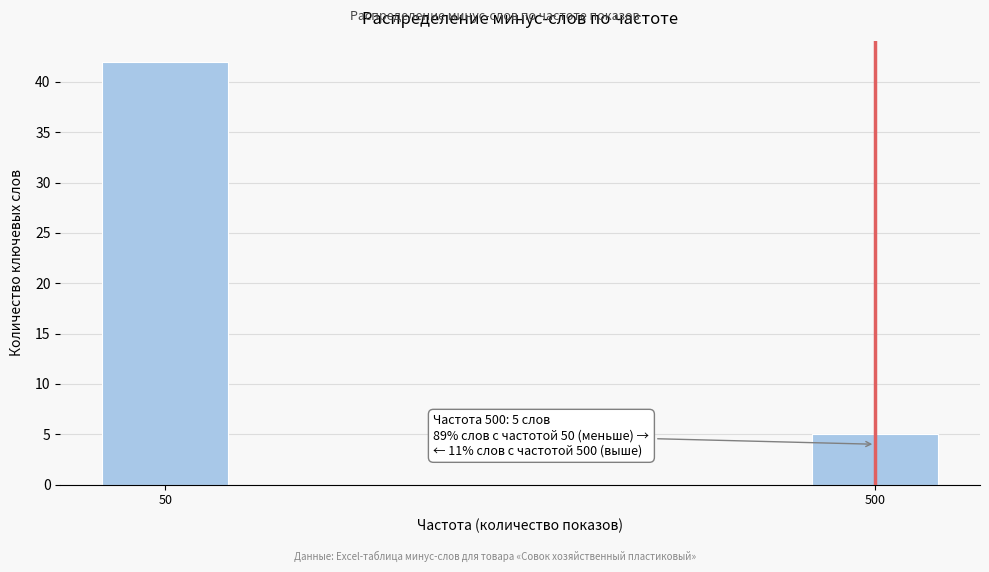

Reading right to left, list all the values displayed in this chart.

500=5	50=42